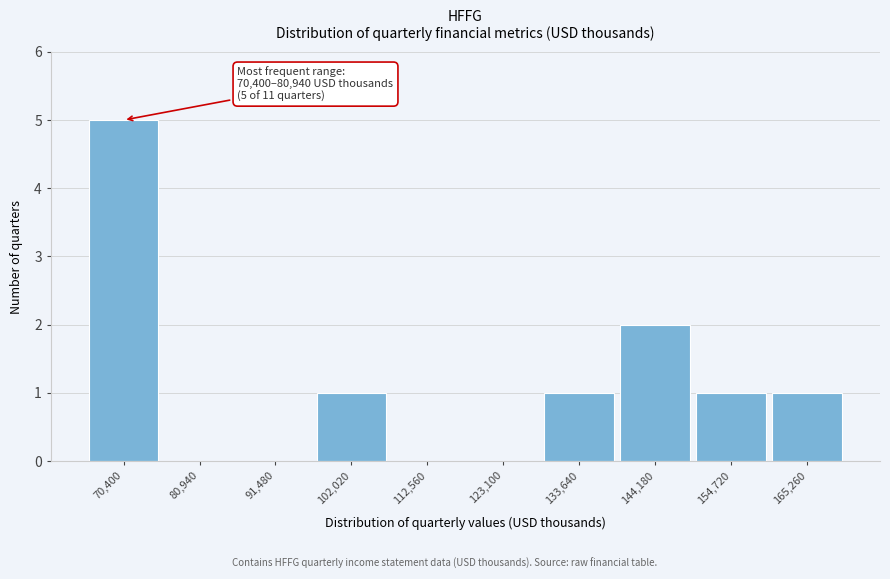

Reading left to right, list all the values displayed in this chart.

70,400=5	80,940=0	91,480=0	102,020=1	112,560=0	123,100=0	133,640=1	144,180=2	154,720=1	165,260=1